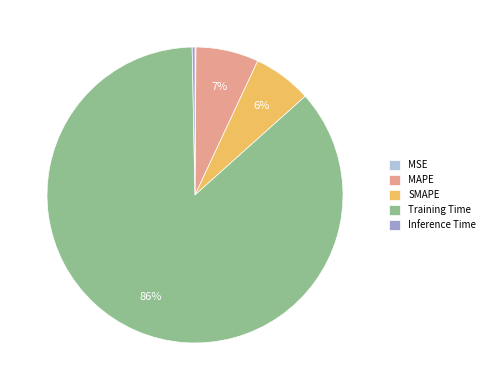

To the nearest percent, what is the difference between the Inference Time and MAPE slice percentages?

7%